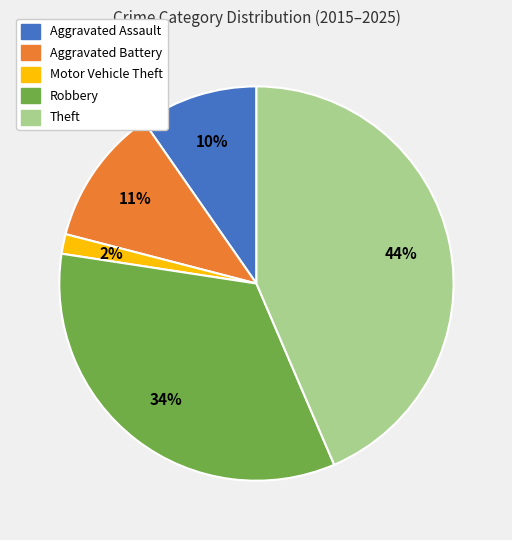

The Theft slice represents 44% of the pie. True or false?

True